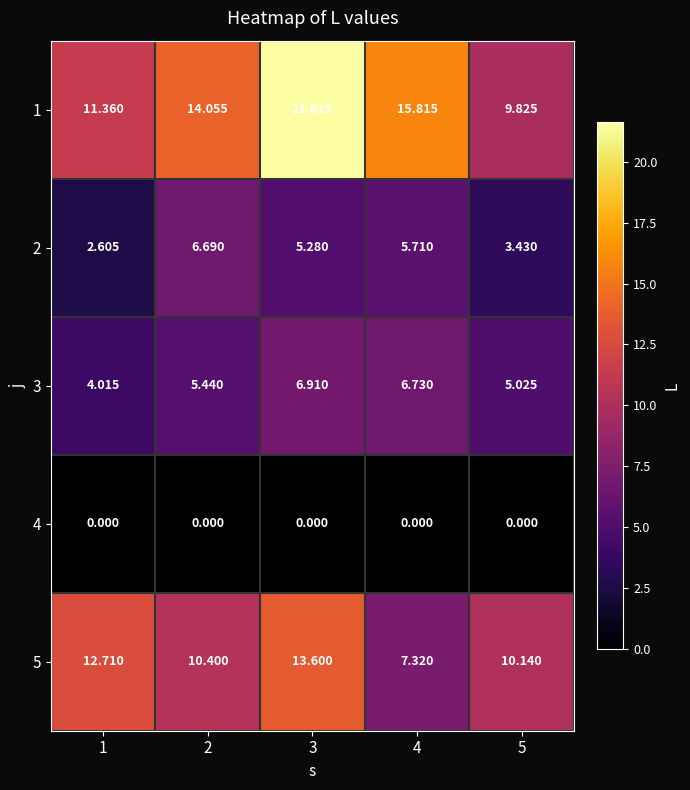

At which category is the sum across all series the highest?

3